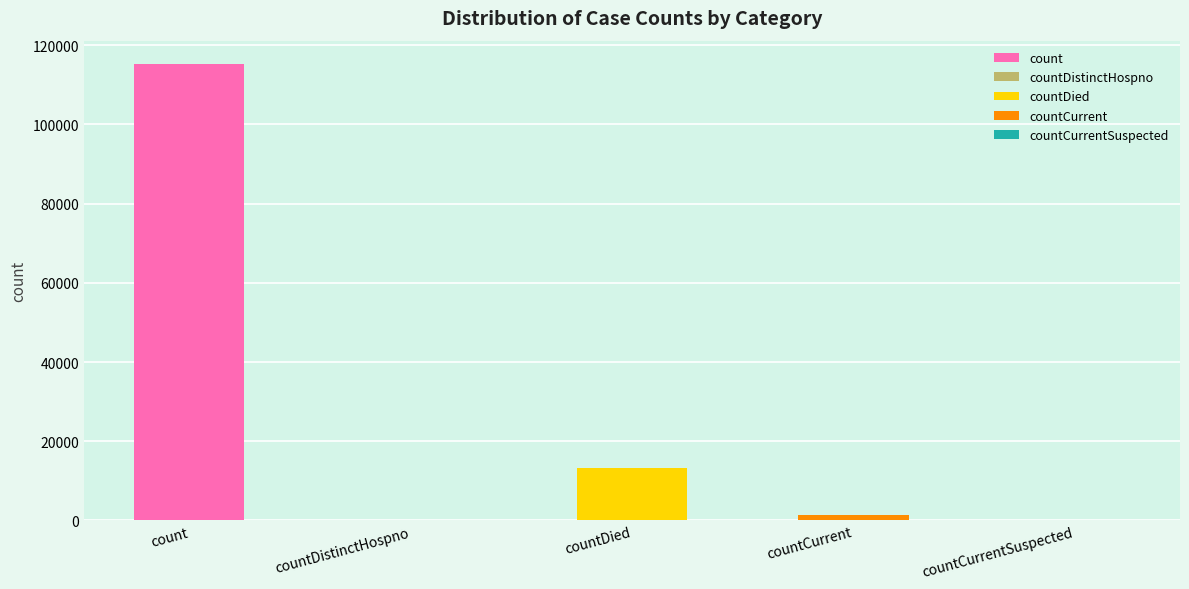

True or false: the data shows 0 at countDistinctHospno.

True